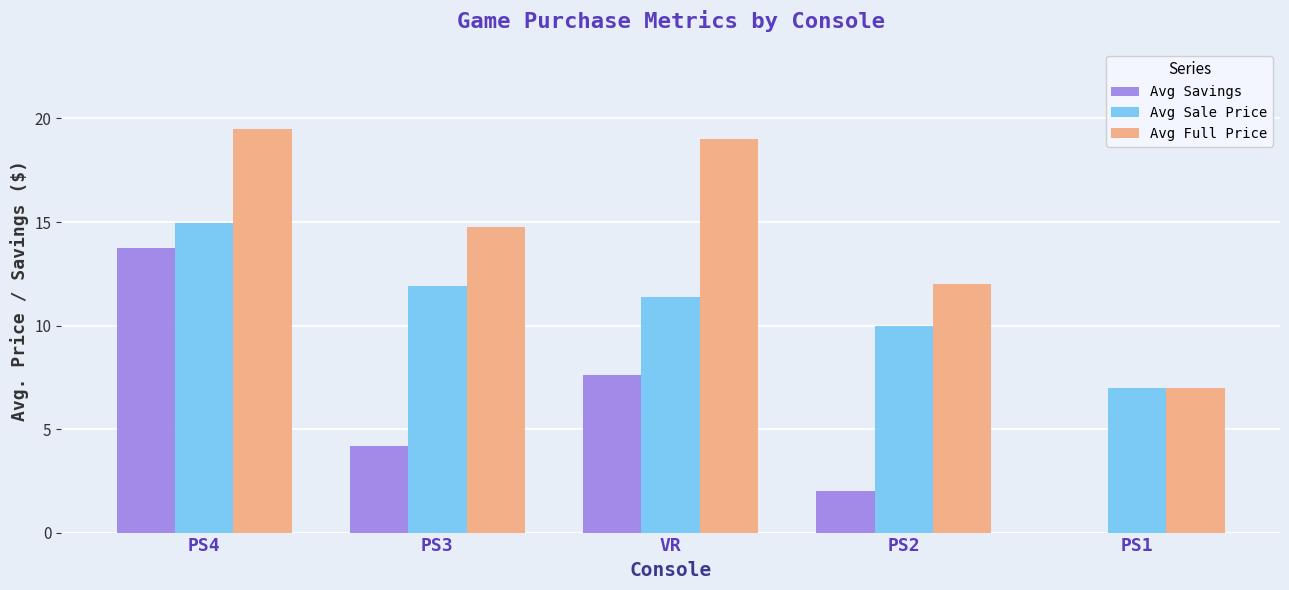

Where is Avg Full Price nearest to the value 13?

PS2